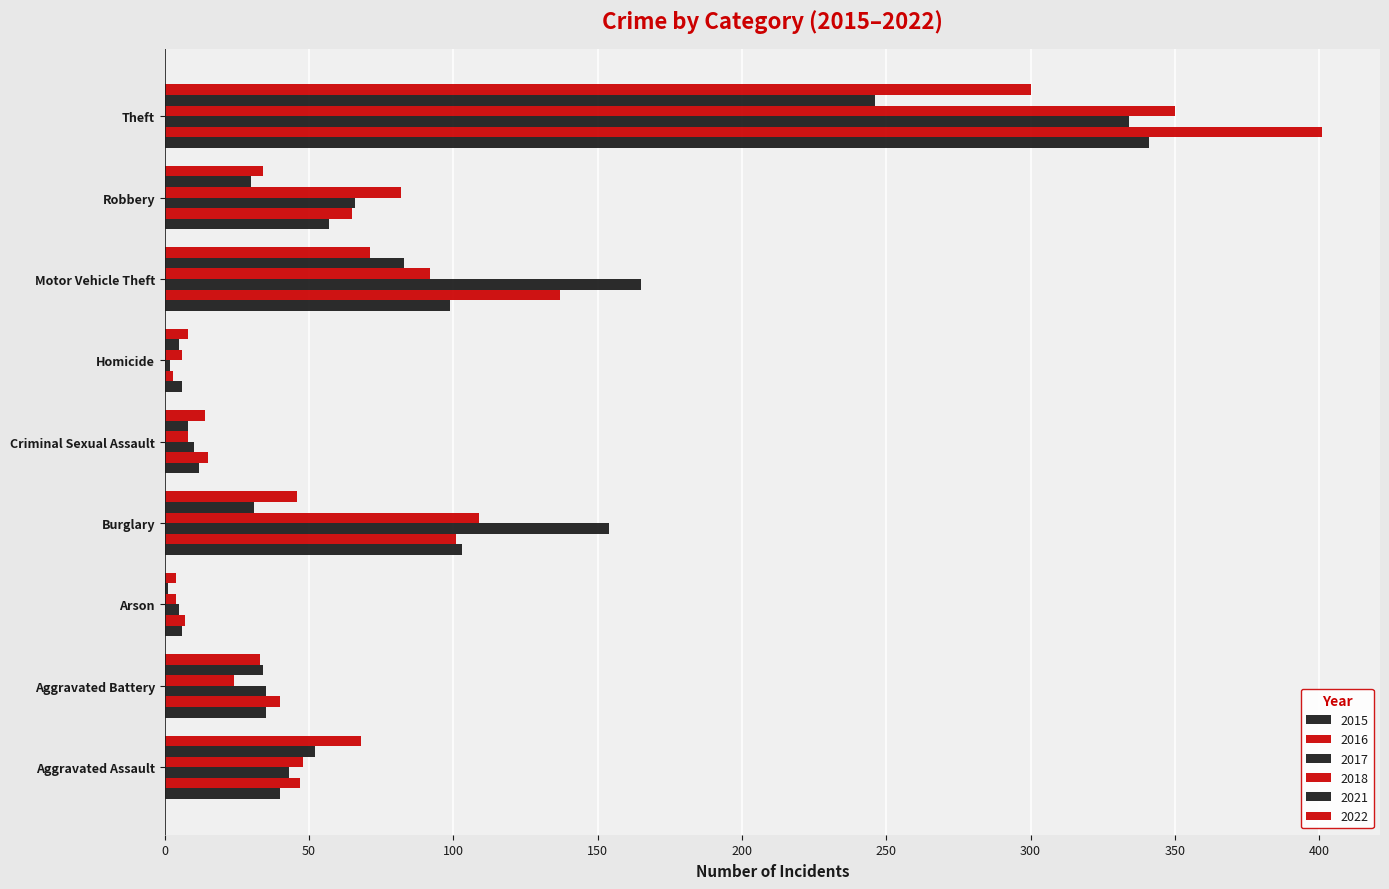

How many data points does each series have?

9